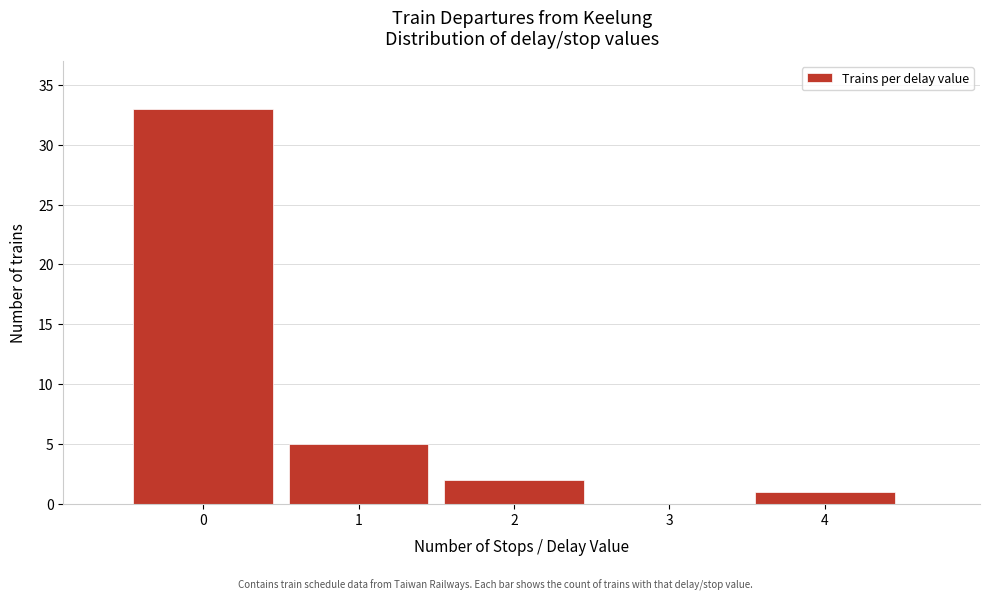

What is the height of the bar covering 3.5 to 4.5 on the x-axis? The values are not printed on the chart, so give them approximately, as read against the axis.

1